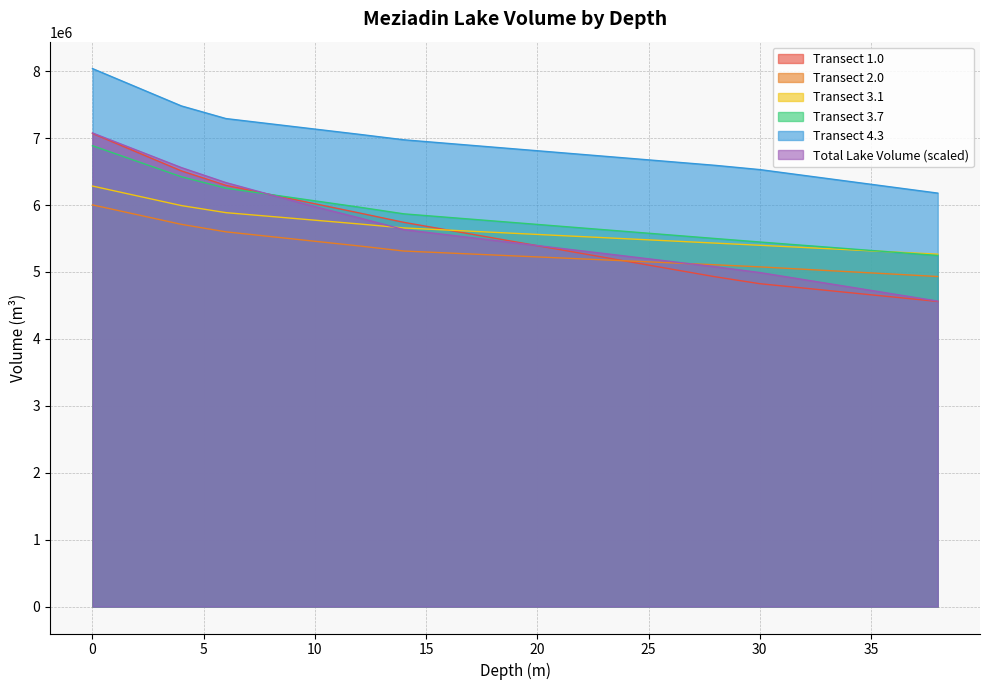

What is the value of the col_1 point at the 16th from the left?

4824883.1